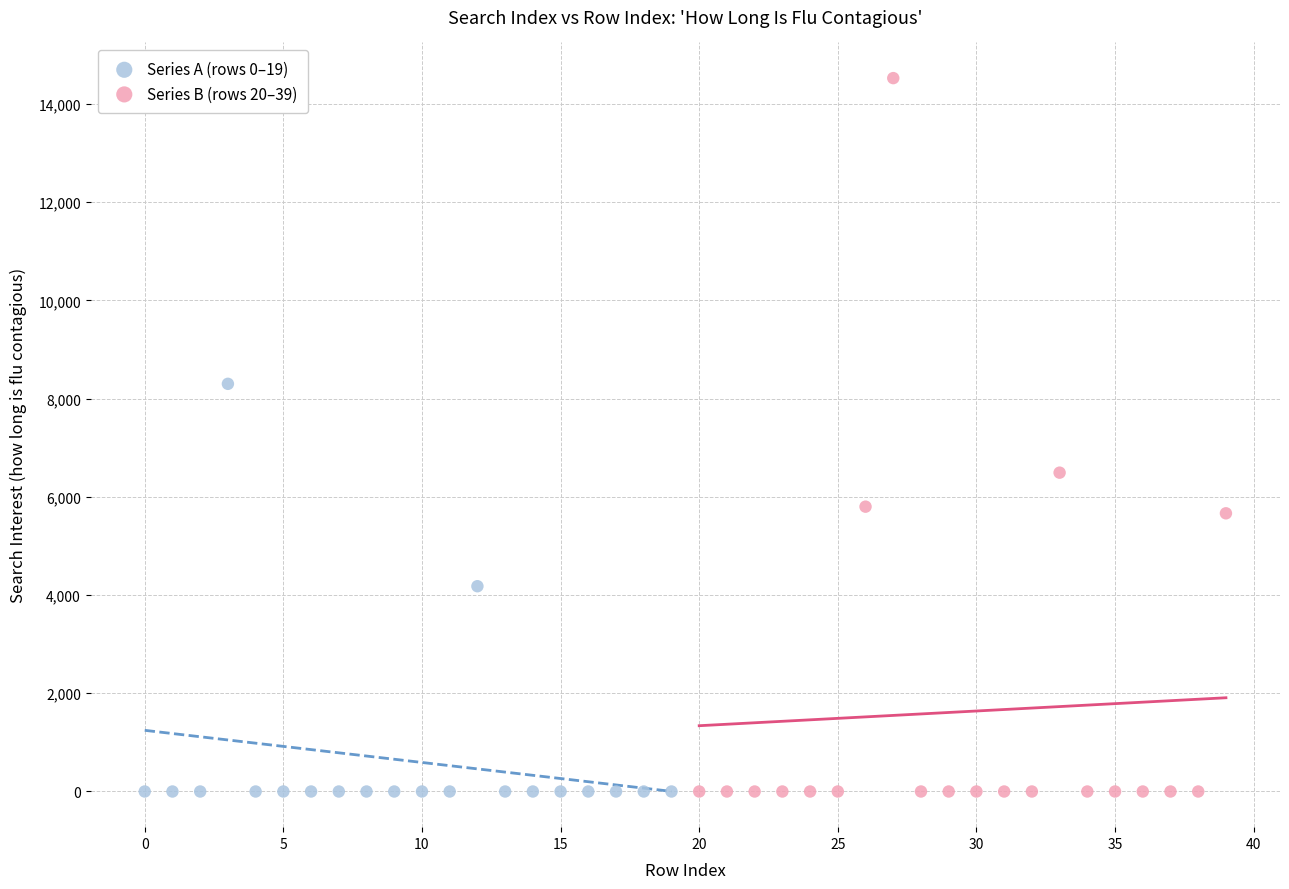

Which series contains the highest Y value?

Series B (rows 20–39)